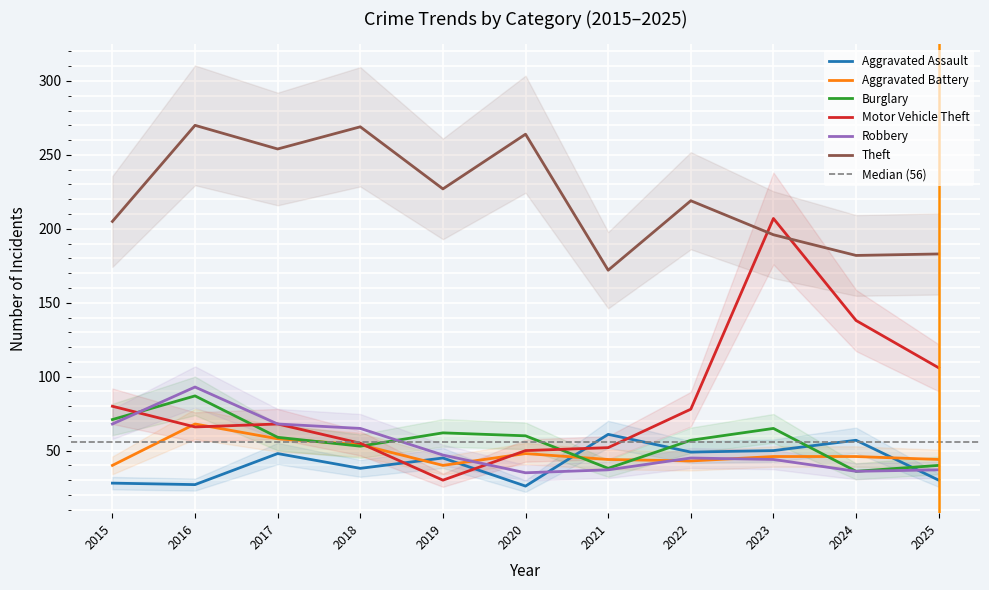

At how many categories does at least one series exceed 146?

11